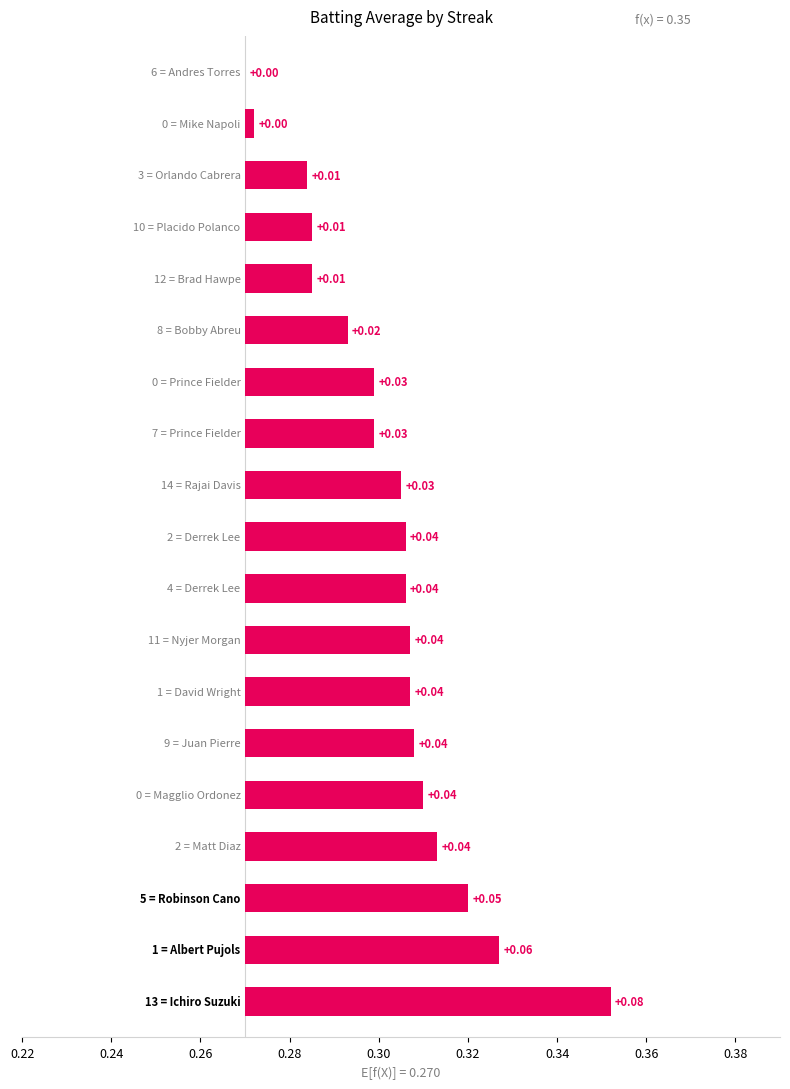

True or false: the data shows 0.0 at 0.34.

True